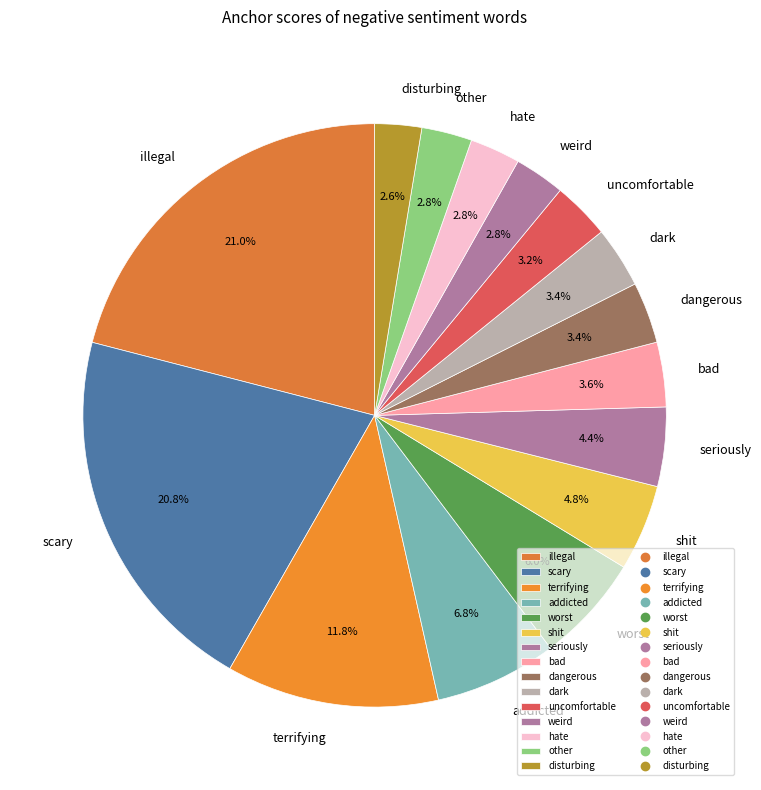

Count the number of slices in the pie.

15